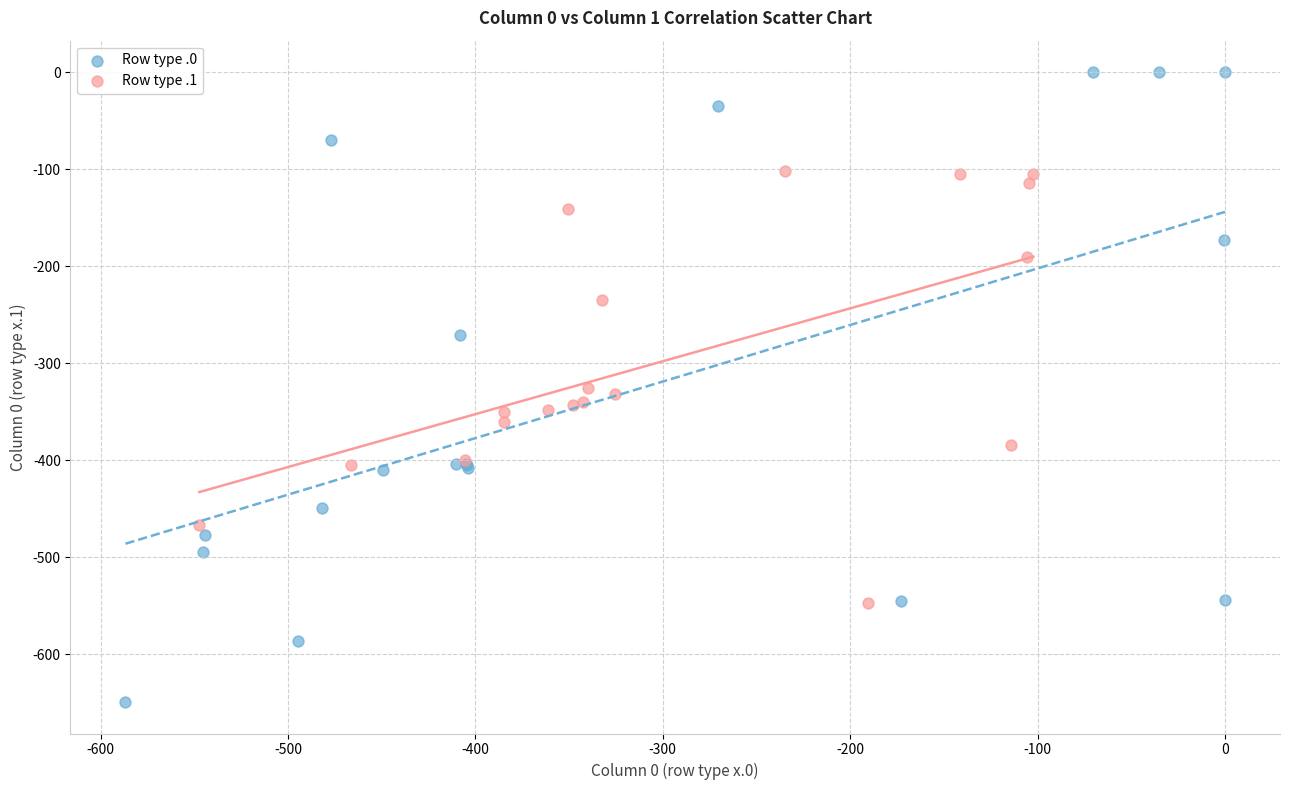

Which series has the widest spread of Y values?

Row type .0